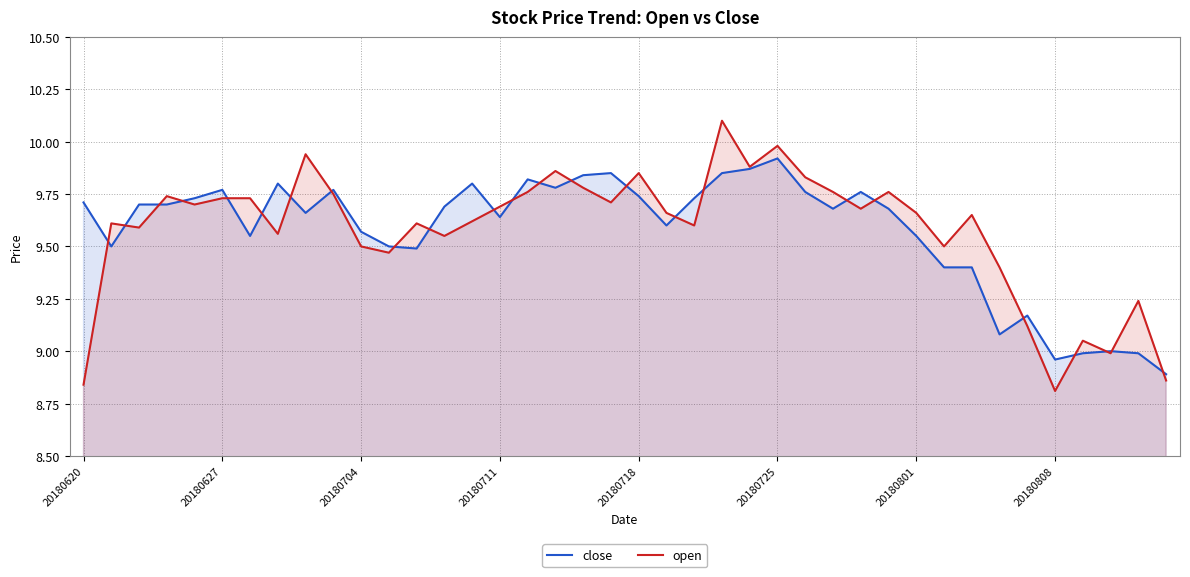

Count the number of categories in the chart.

40